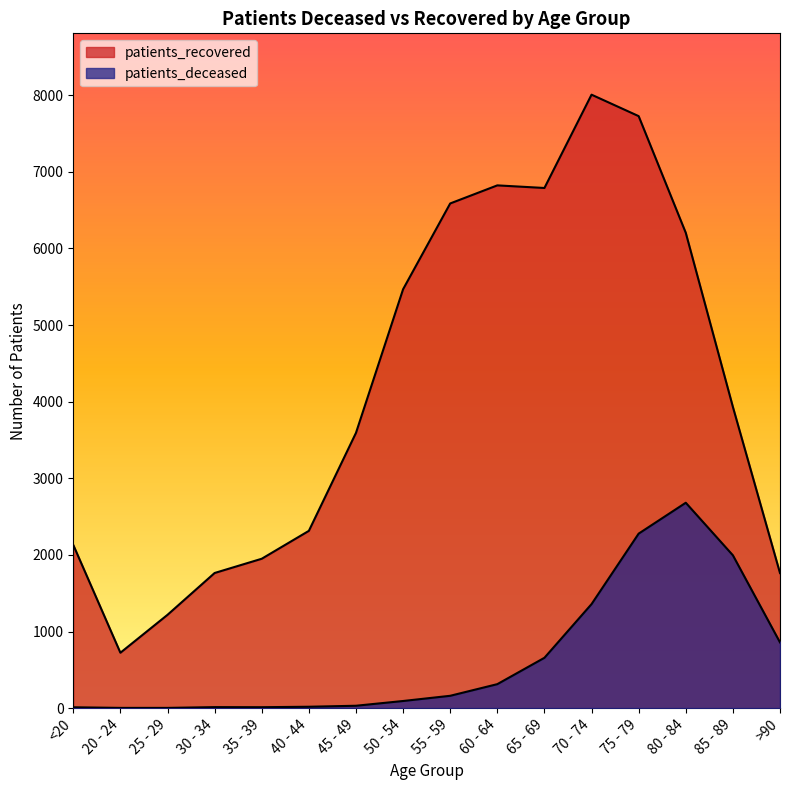

Does the chart display data point markers on the line(s)?

No